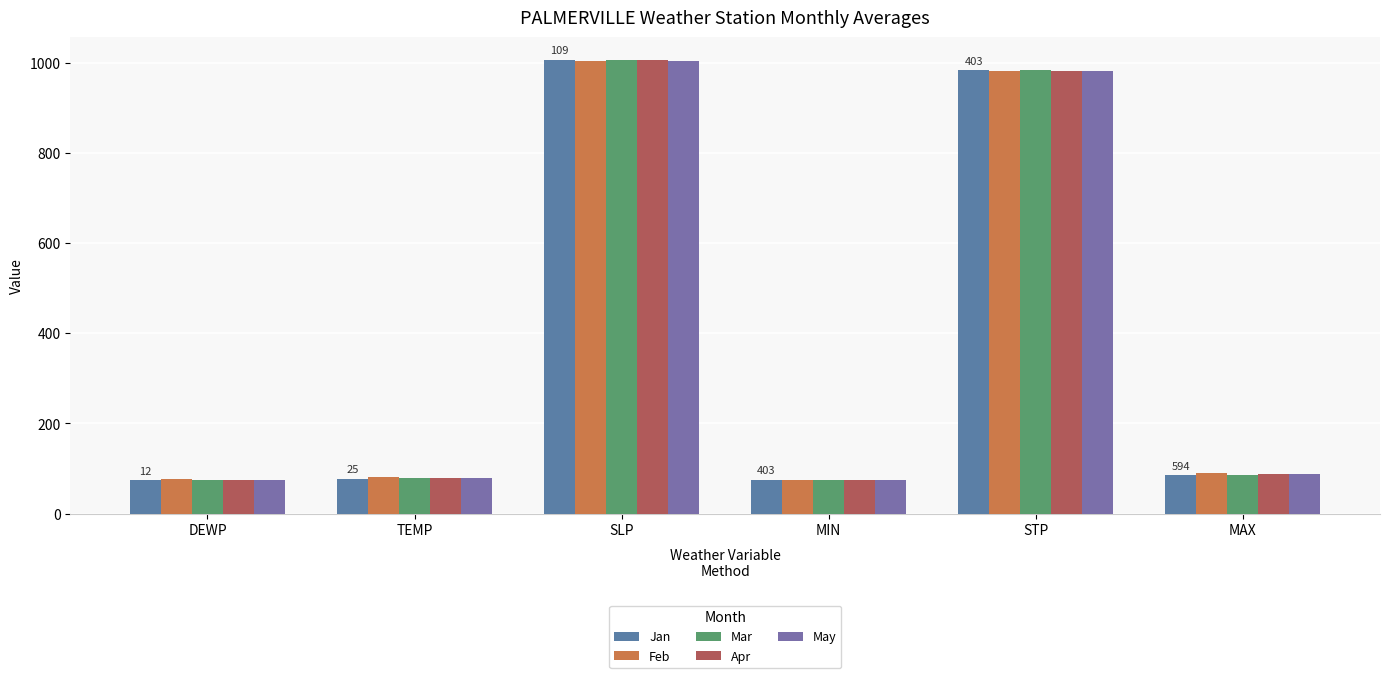

What is the total value across all series at DEWP?

374.0